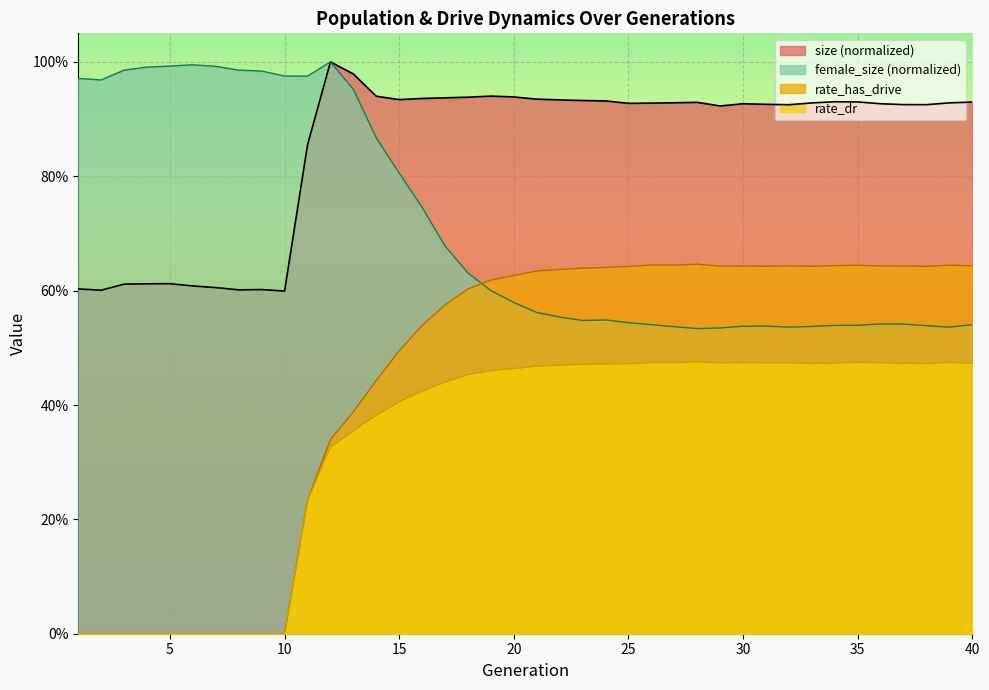

True or false: size and female_size cross at least once.

False